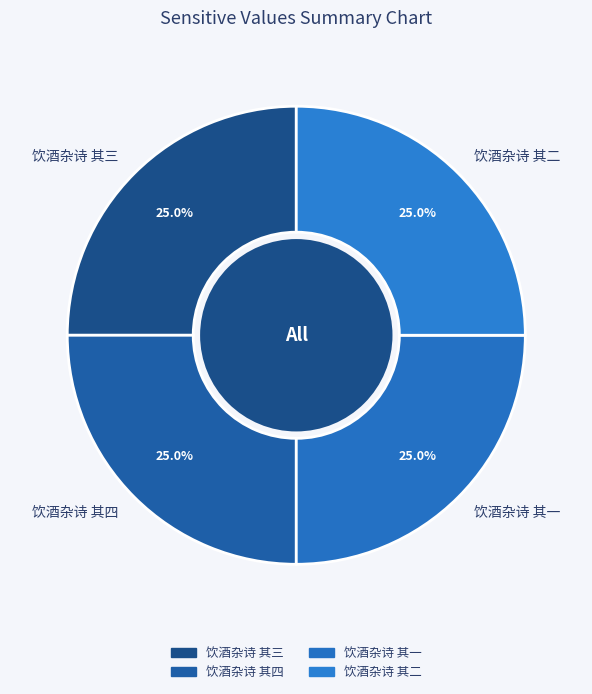

Count the number of slices in the pie.

4